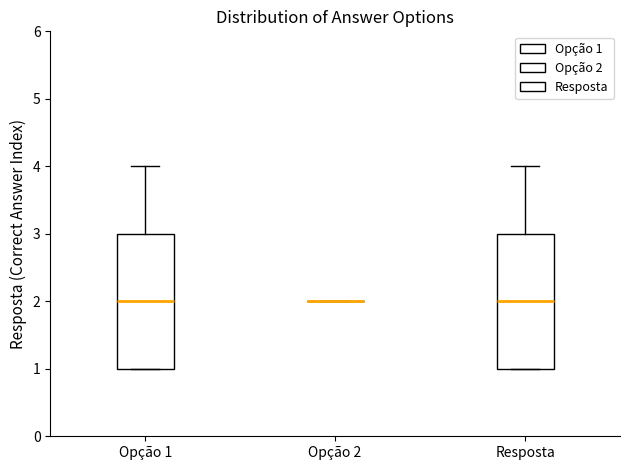

Reading left to right, transcribe this box plot: for each box, give where its median line is, the range the box spans, and where its two whiskers end, as read against the y-axis. The values are not printed on the chart, so give them approximately, as read against the axis.

Opção 1: median 2, box 1 to 3, whiskers 1 to 4
Opção 2: box collapsed to a line at 2, whiskers 2 to 2
Resposta: median 2, box 1 to 3, whiskers 1 to 4